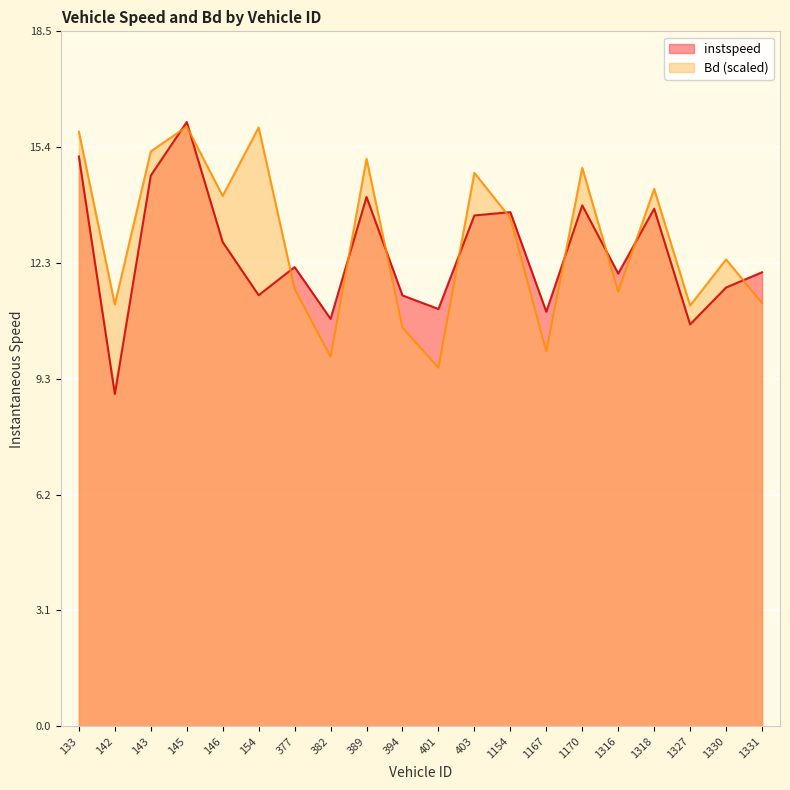

Reading left to right, what are all the values shown in this chart?

instspeed: 15.2	8.9	14.7	16.1	12.9	11.5	12.2	10.9	14.1	11.5	11.1	13.6	13.7	11.0	13.9	12.1	13.8	10.7	11.7	12.1
Bd: 15.8	11.2	15.3	16.0	14.1	15.9	11.7	9.8	15.1	10.6	9.5	14.7	13.5	10.0	14.9	11.6	14.3	11.2	12.4	11.3